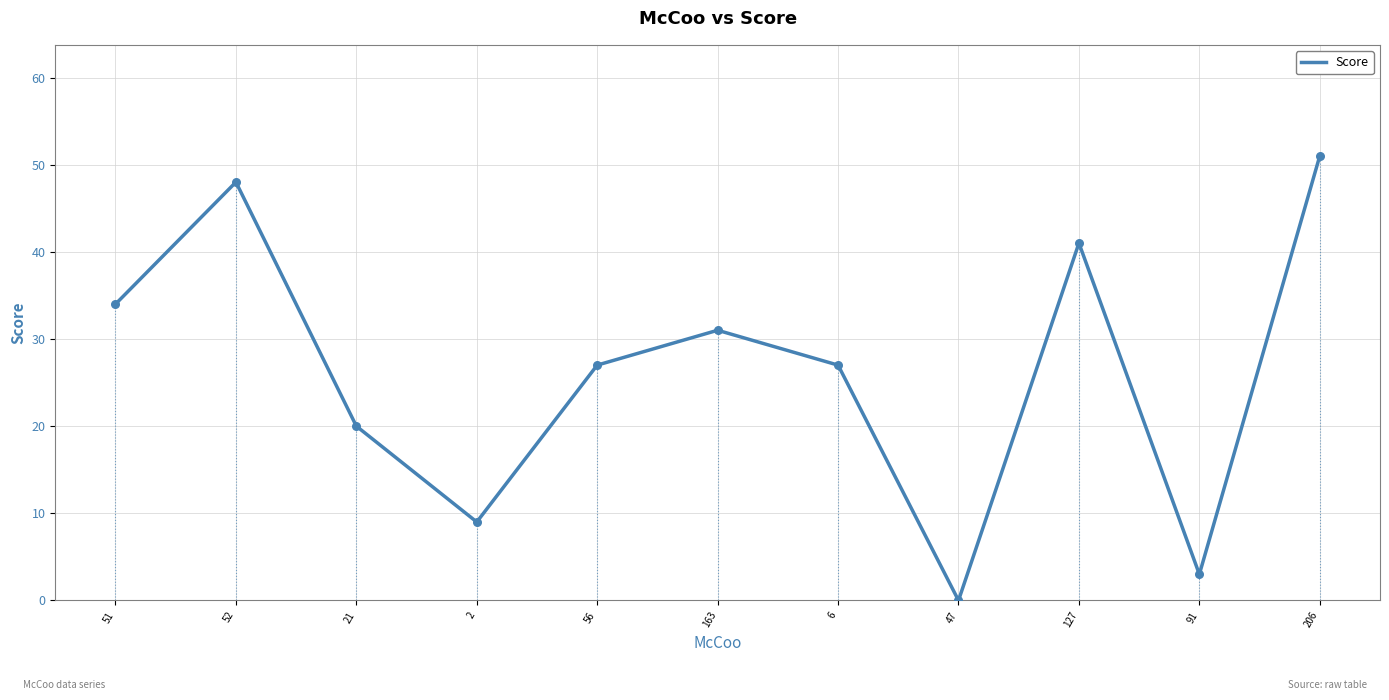

Between 6 and 163, which is larger?

163